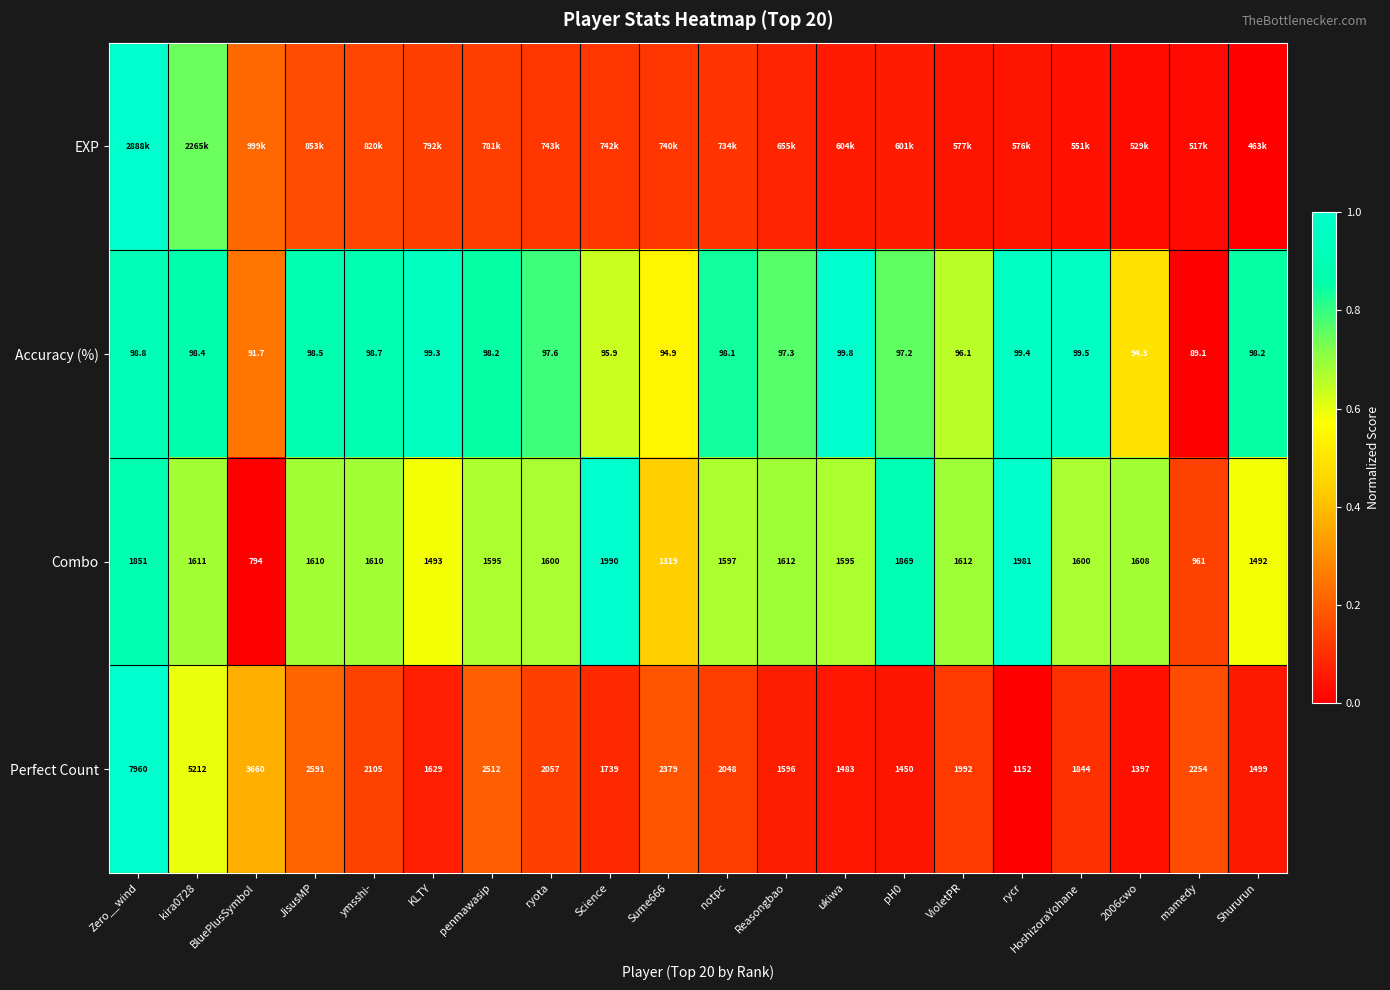

Where does the Perfect Count series first go above 2048?

Zero__wind